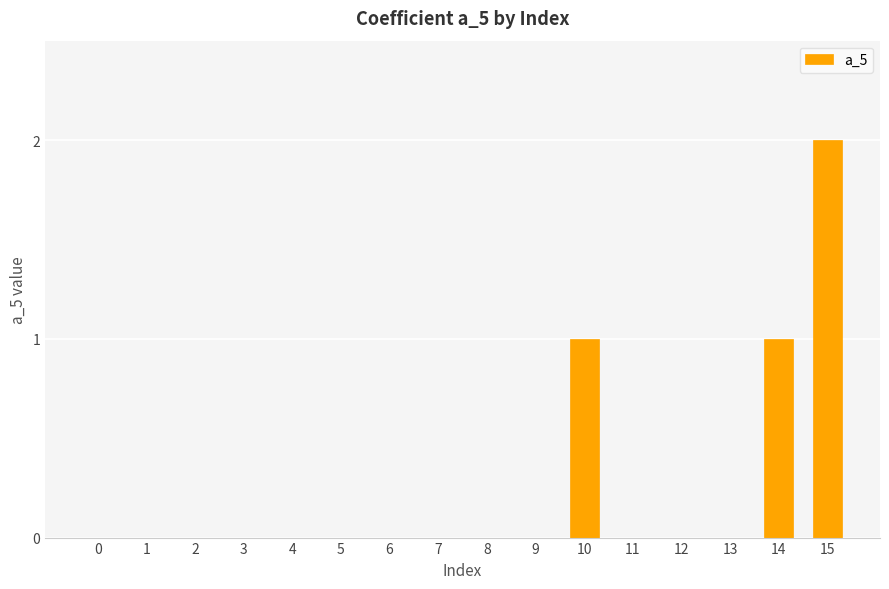

Reading left to right, transcribe all the data shown in this chart.

0=0	1=0	2=0	3=0	4=0	5=0	6=0	7=0	8=0	9=0	10=1	11=0	12=0	13=0	14=1	15=2